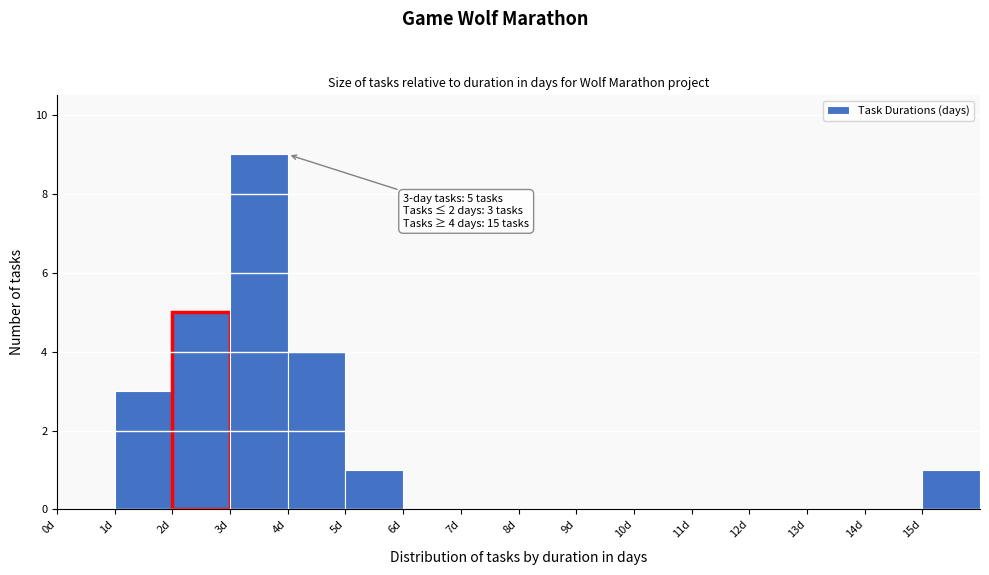

Over which range of the x-axis is the bar tallest?

3 to 4